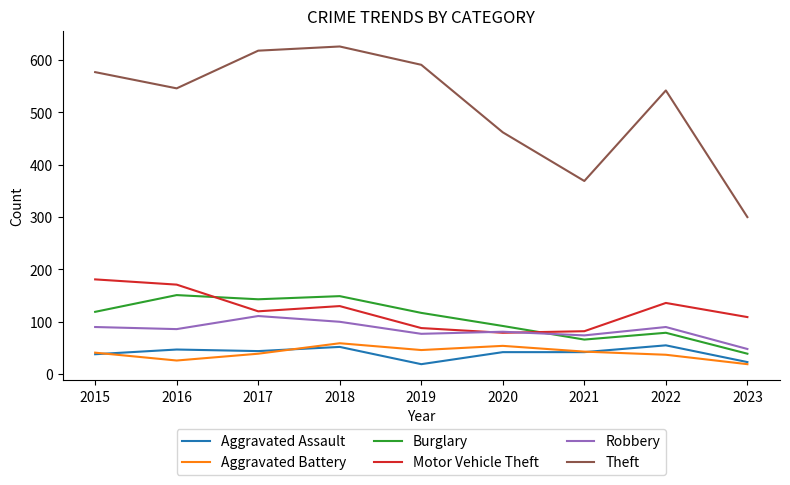

After their last crossing, which series has the higher values: Burglary or Motor Vehicle Theft?

Motor Vehicle Theft